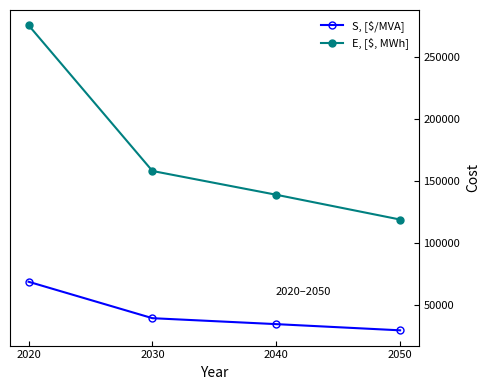

Is the value of E, [$, MWh] at 2040 greater than the value of S, [$/MVA] at 2030?

Yes